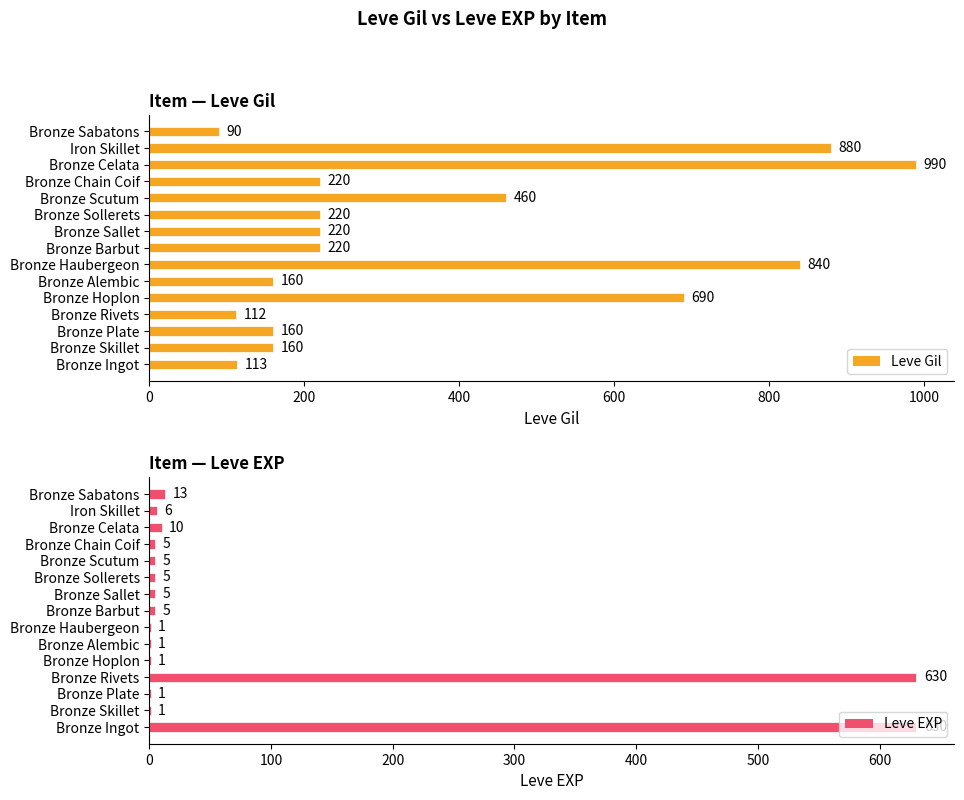

True or false: Leve Gil has a value of 990 at Bronze Celata.

True